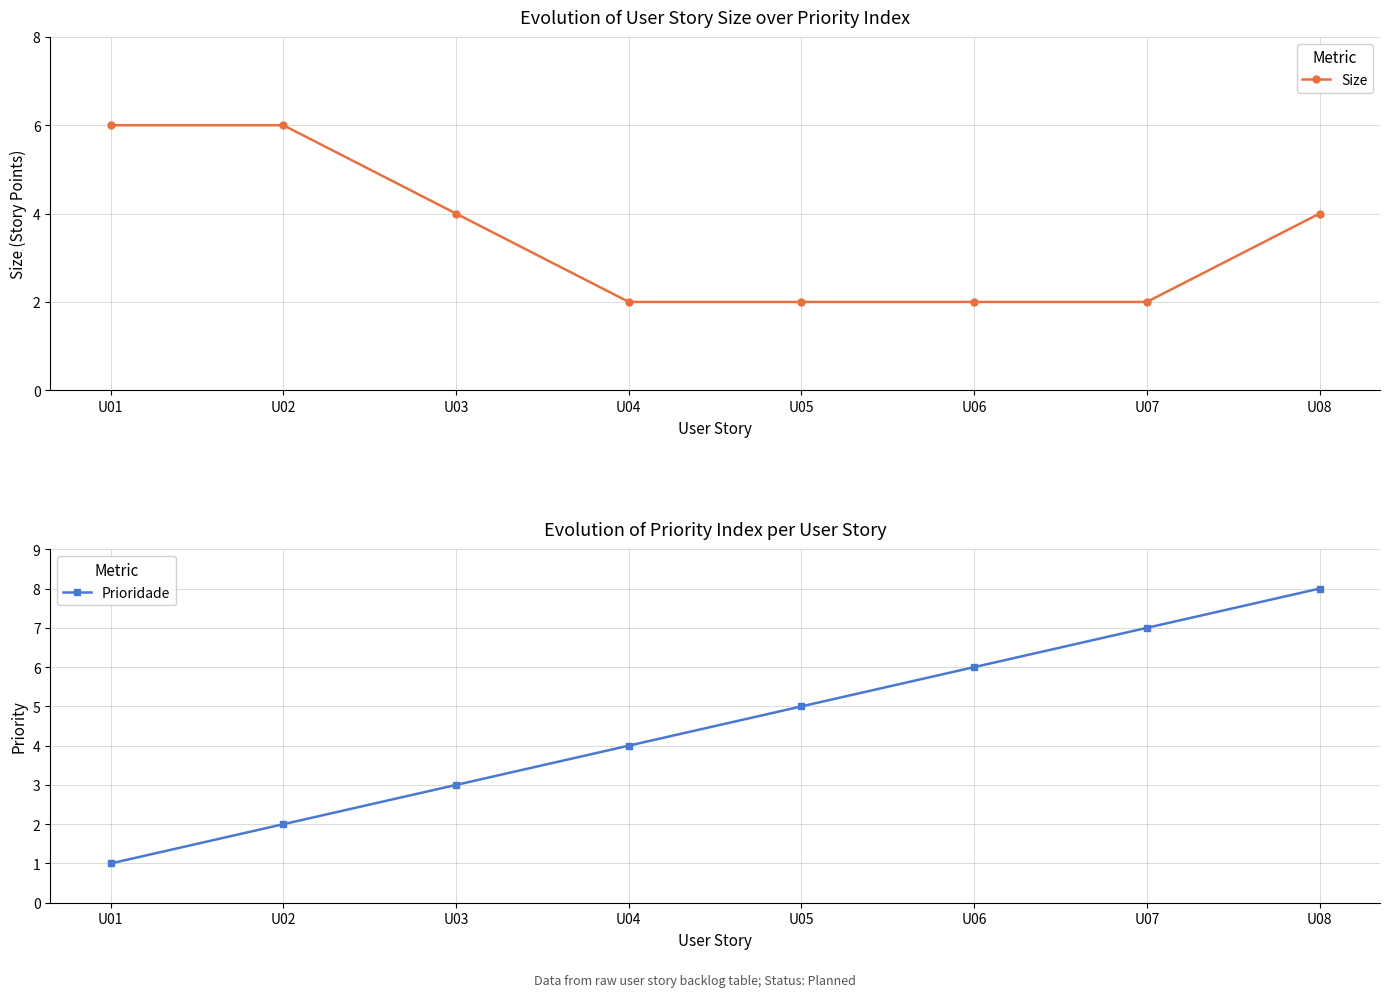

Reading left to right, list all the values displayed in this chart.

Size: U01=6	U02=6	U03=4	U04=2	U05=2	U06=2	U07=2	U08=4
Prioridade: U01=1	U02=2	U03=3	U04=4	U05=5	U06=6	U07=7	U08=8